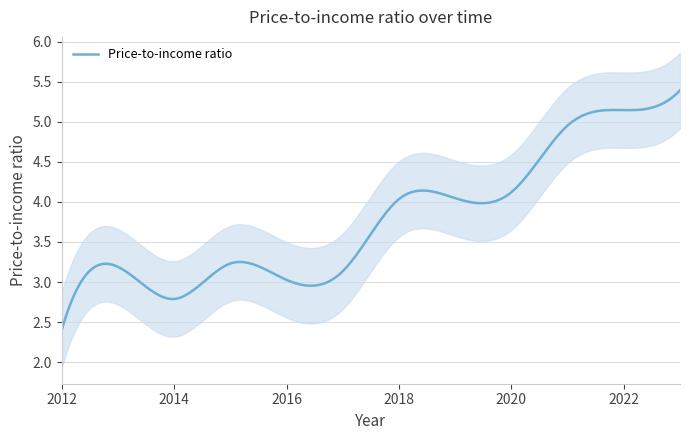

The value at 2013 is 1.2. True or false?

False